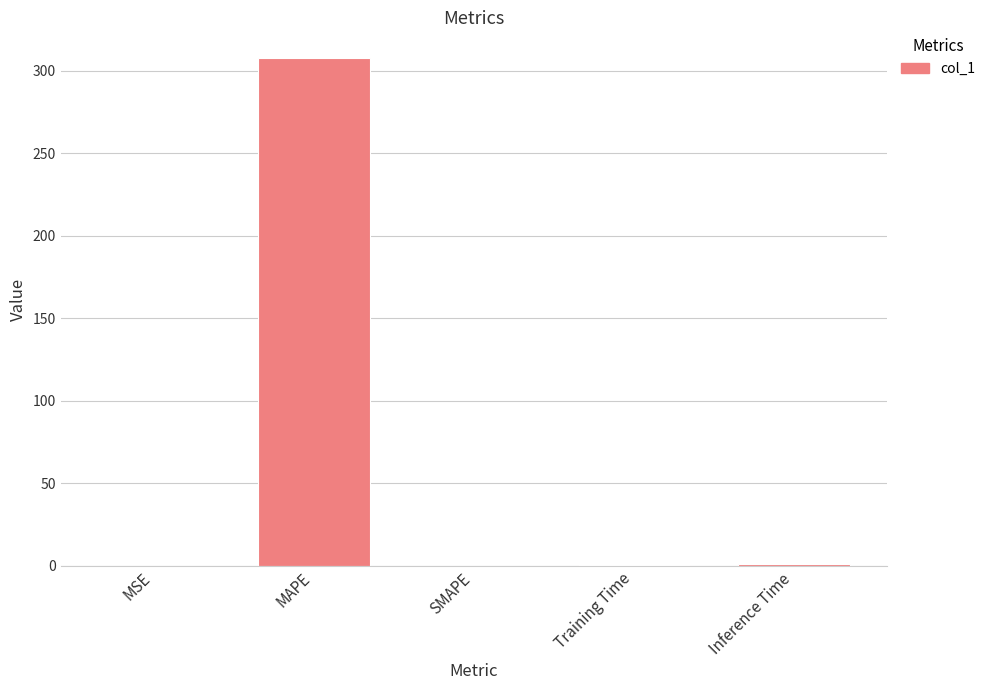

Are the bars horizontal?

No